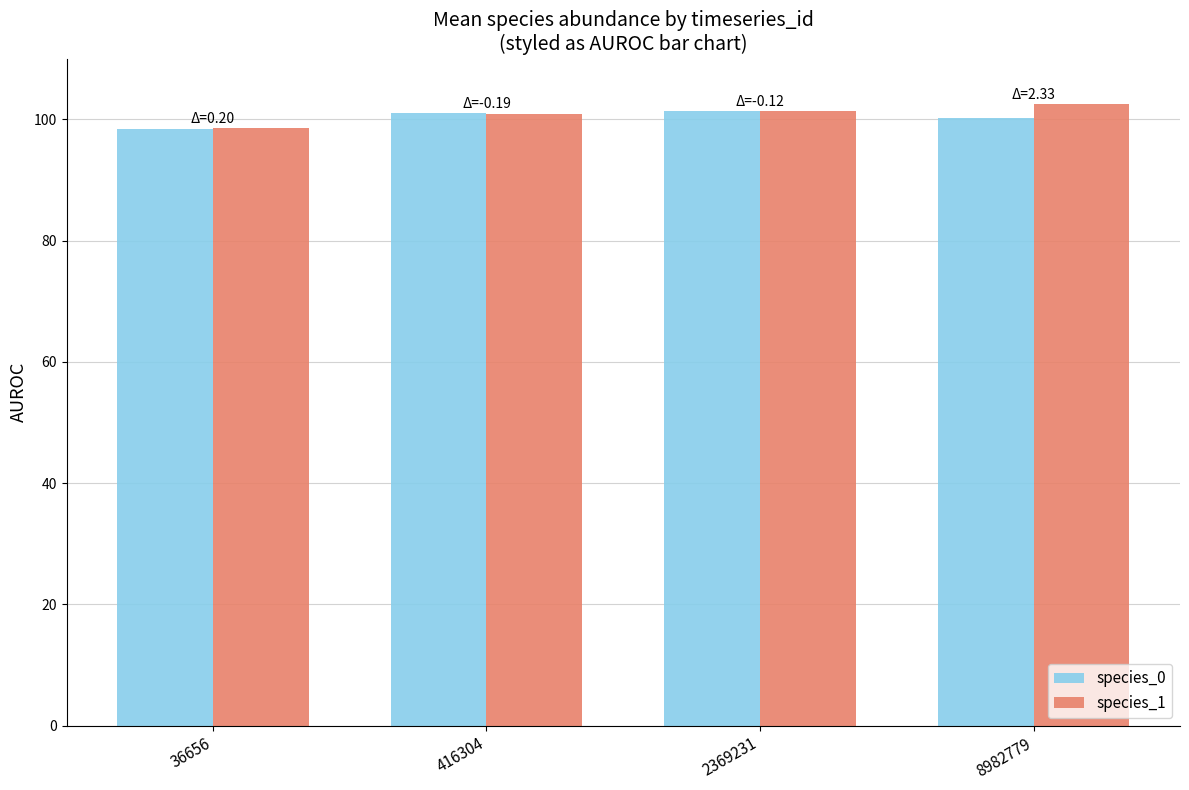

Read the species_1 value at 36656.

98.6